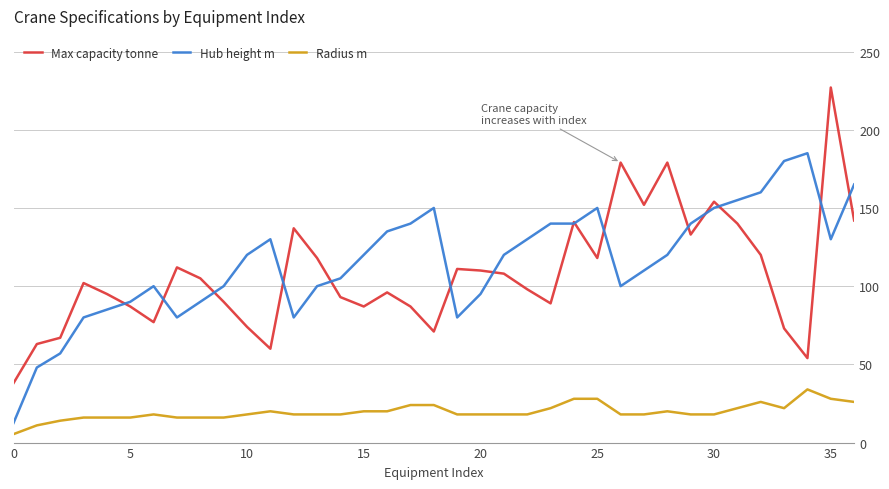

What is the lowest value of the Radius m series?

5.4